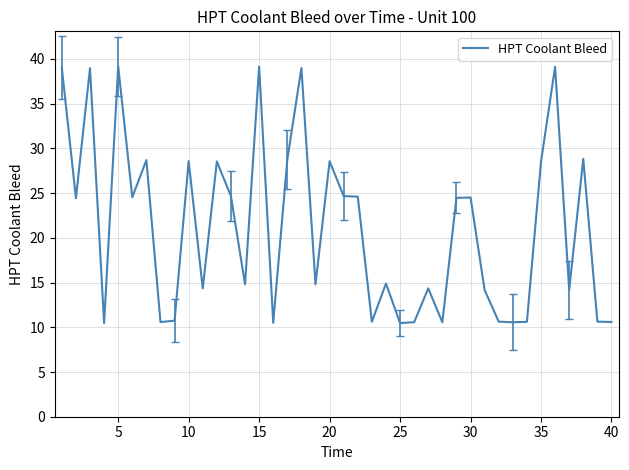

What is the maximum value shown in the chart?

39.2